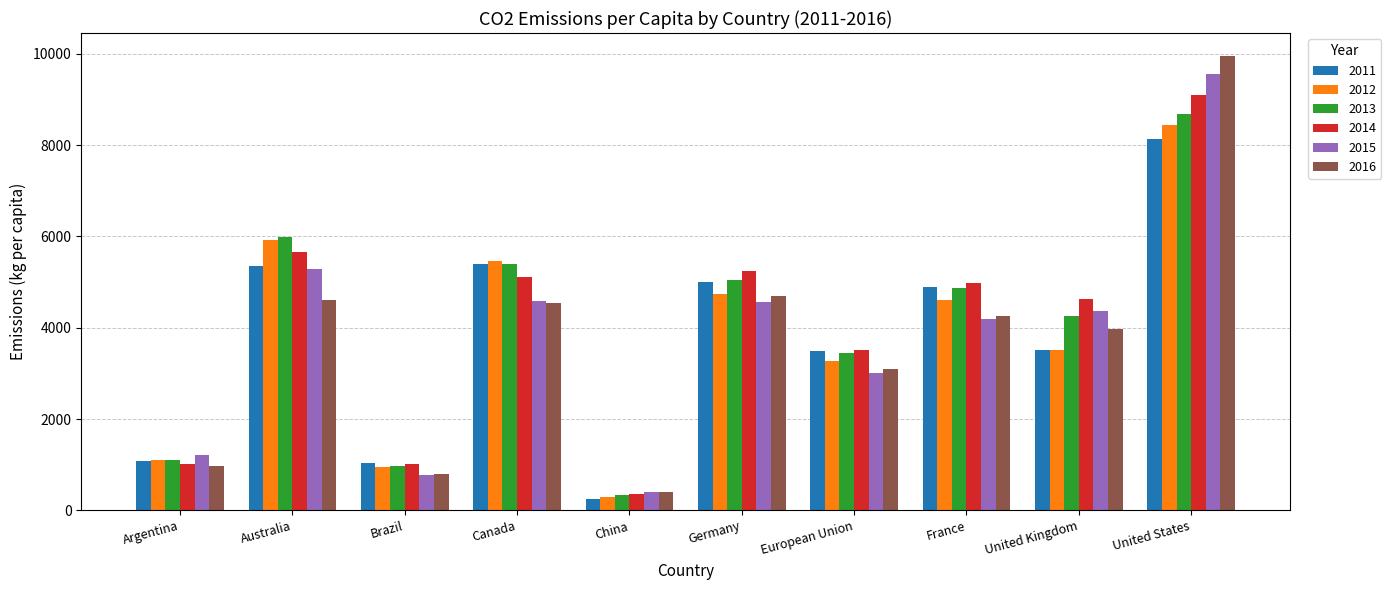

The value of 2013 at United States is 8691.1. True or false?

True